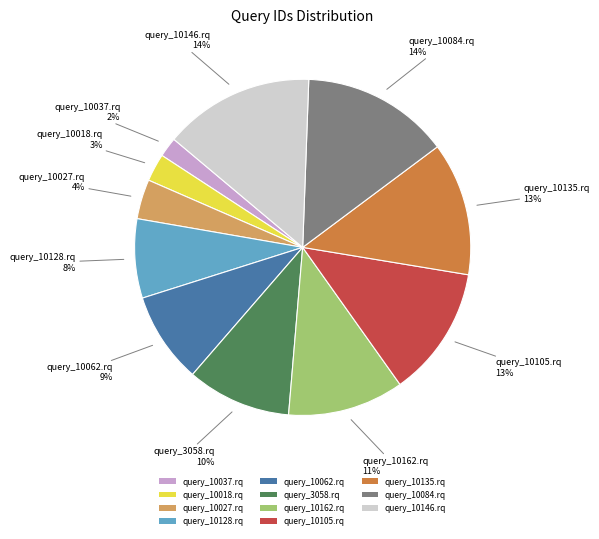

How many slices are in this pie chart?

11